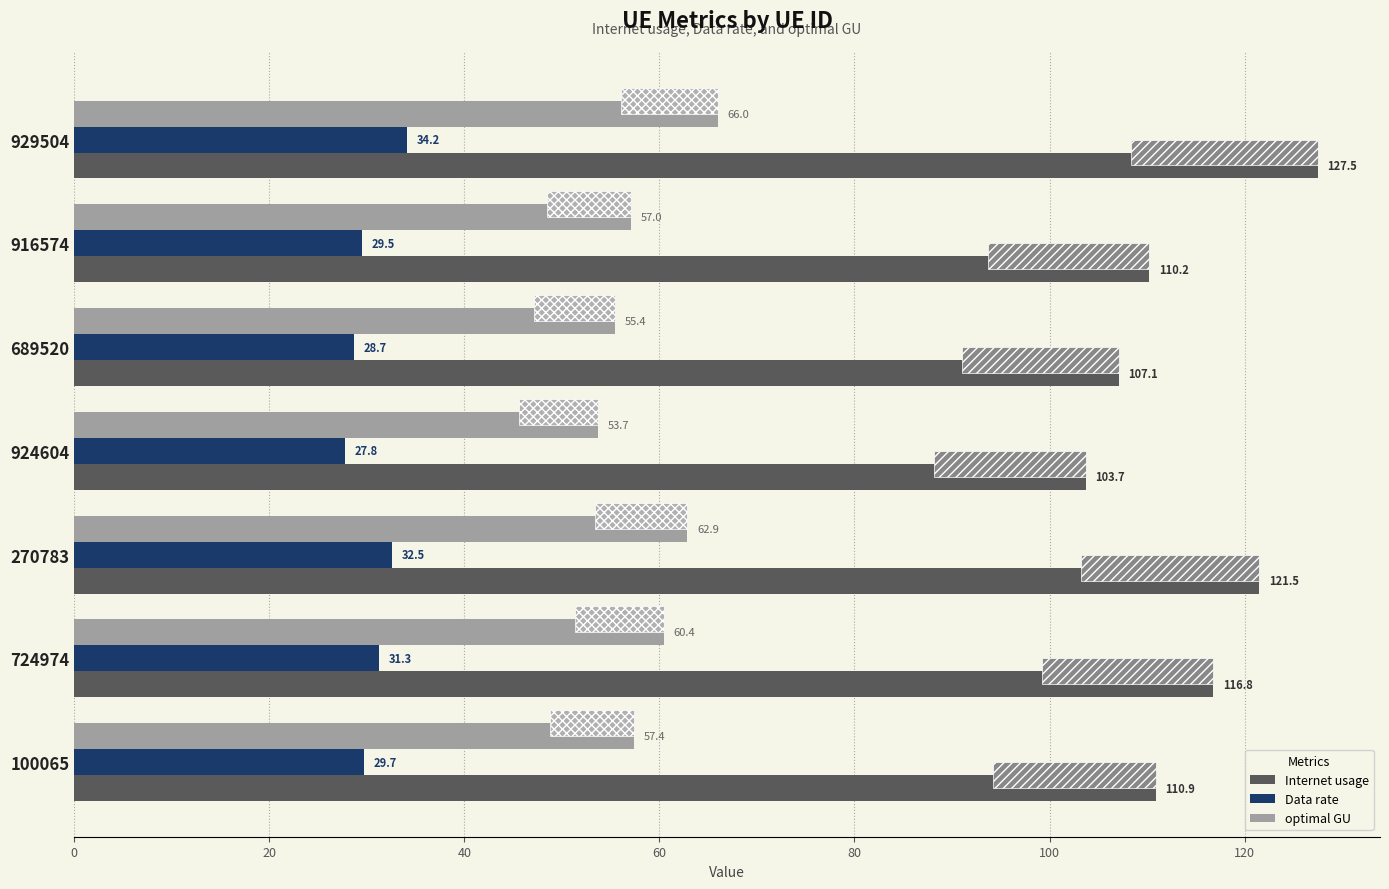

What is the difference between the second highest and minimum values in the optimal GU series?

9.2